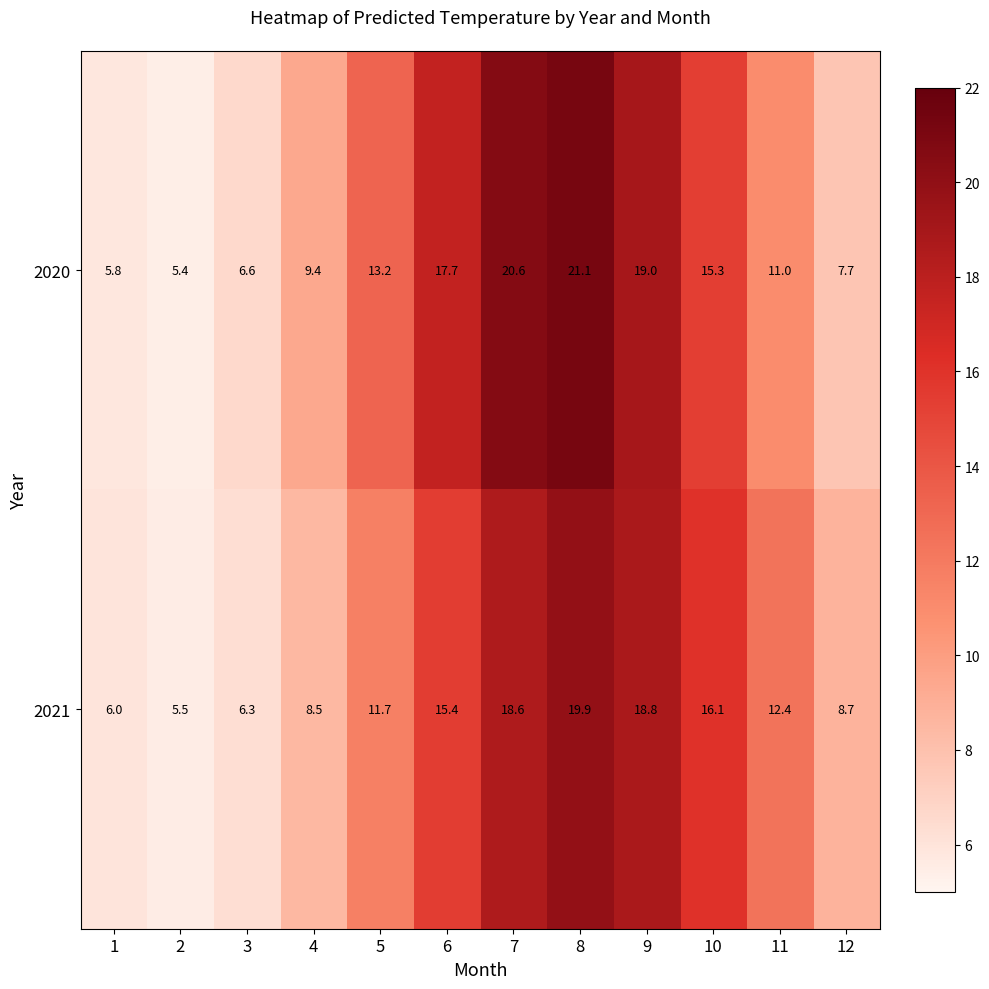

Count the number of data series in this chart.

2